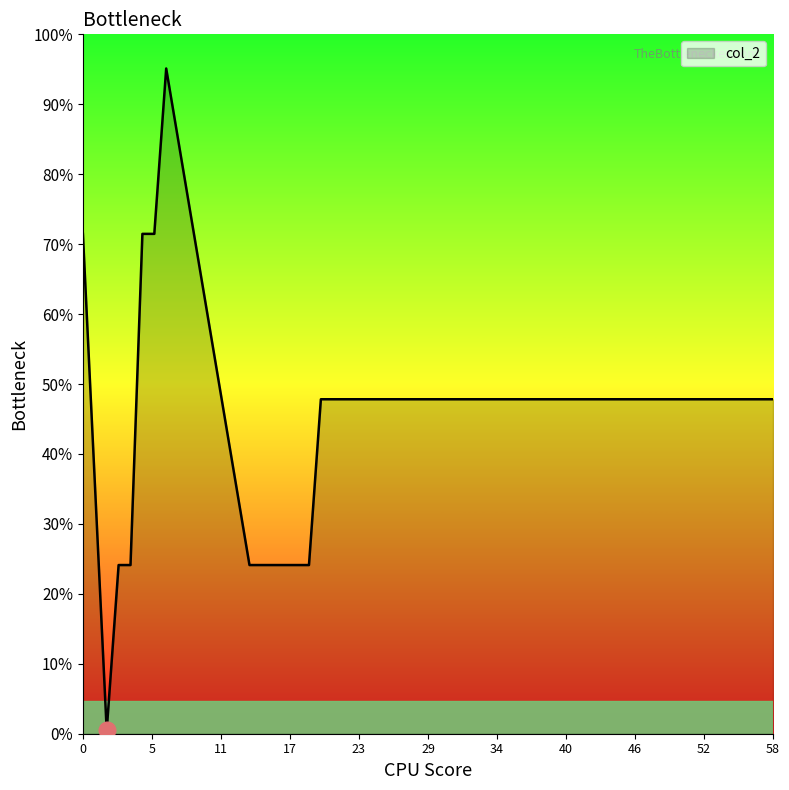

Is this an area chart (filled region under the line)?

Yes